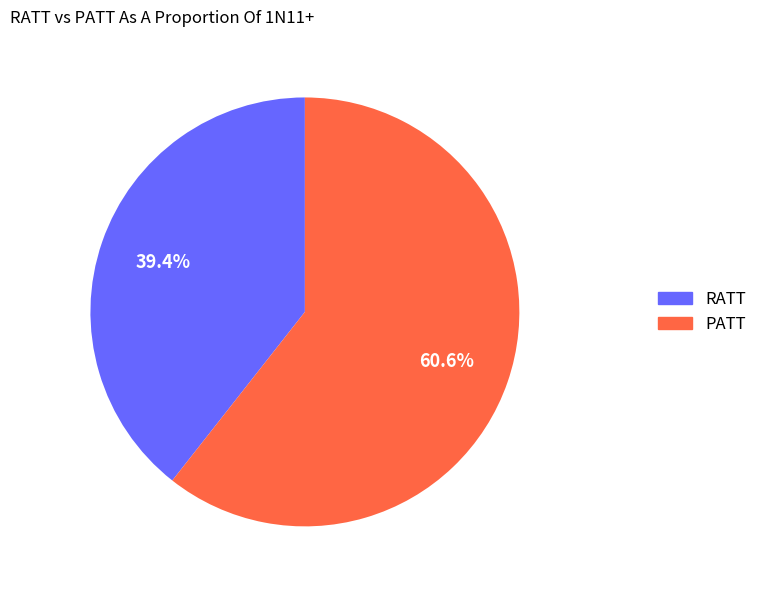

Which category accounts for the majority?

PATT